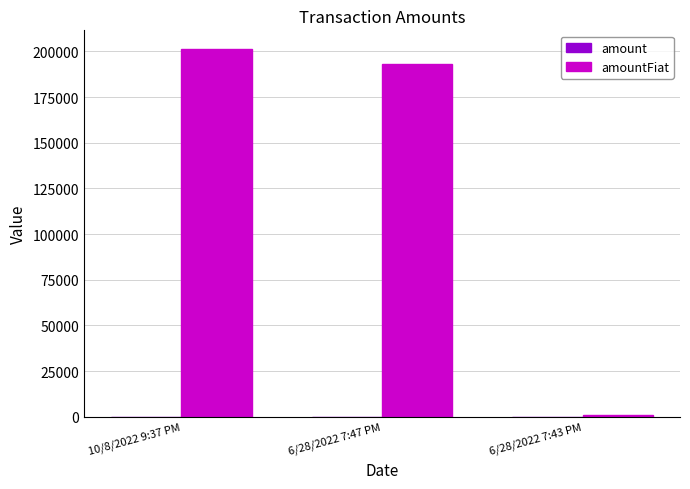

Which label corresponds to the largest value in the chart?

10/8/2022 9:37 PM